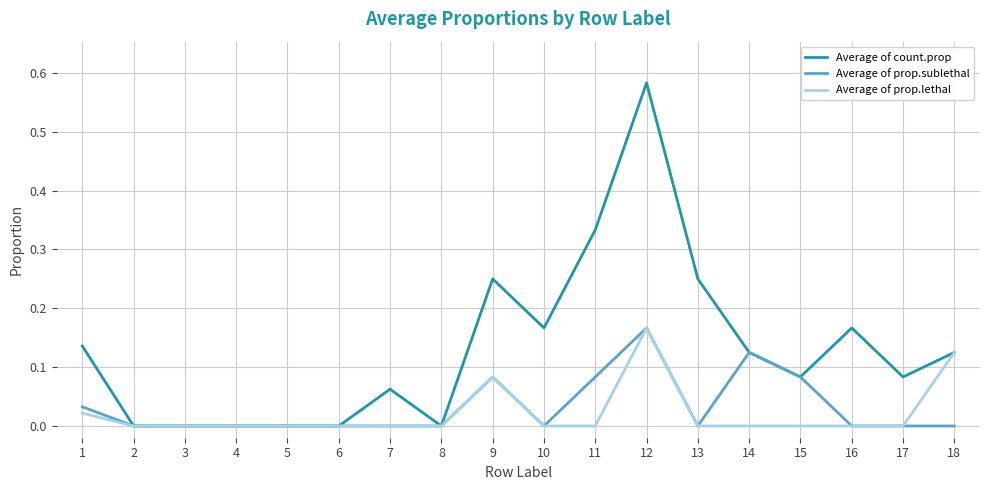

Which series has the largest total across all categories?

Average of count.prop